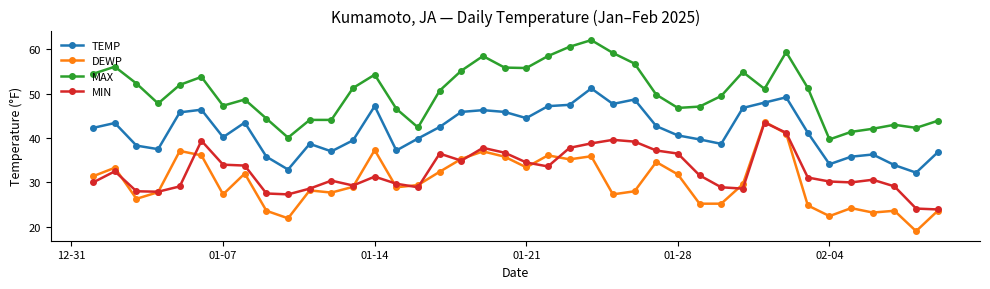

What is the smallest value displayed?

19.0